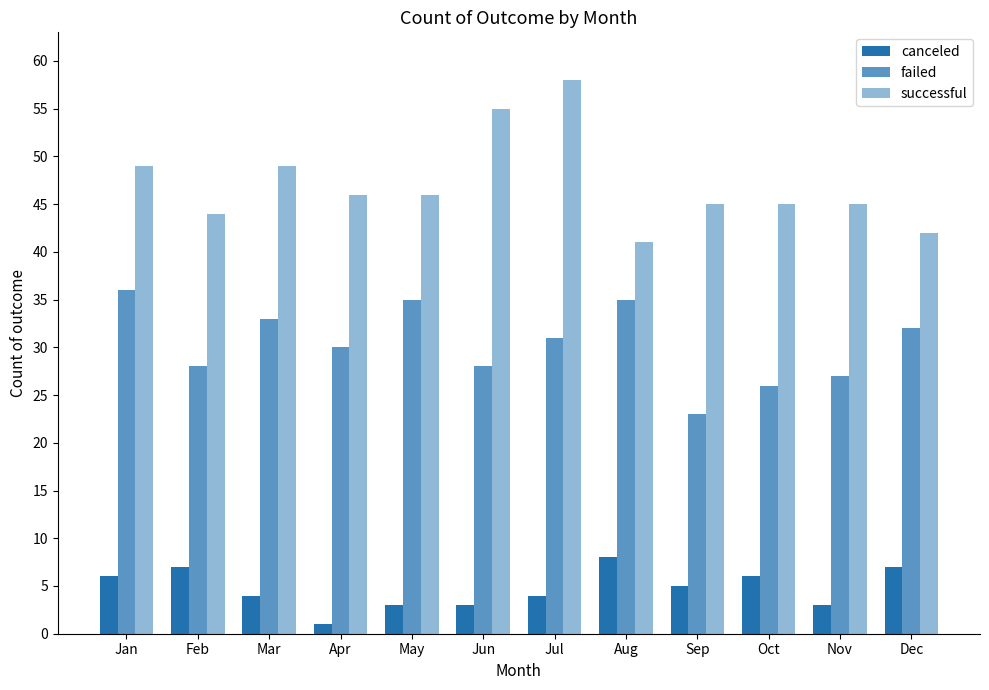

True or false: successful has a value of 49 at Mar.

True